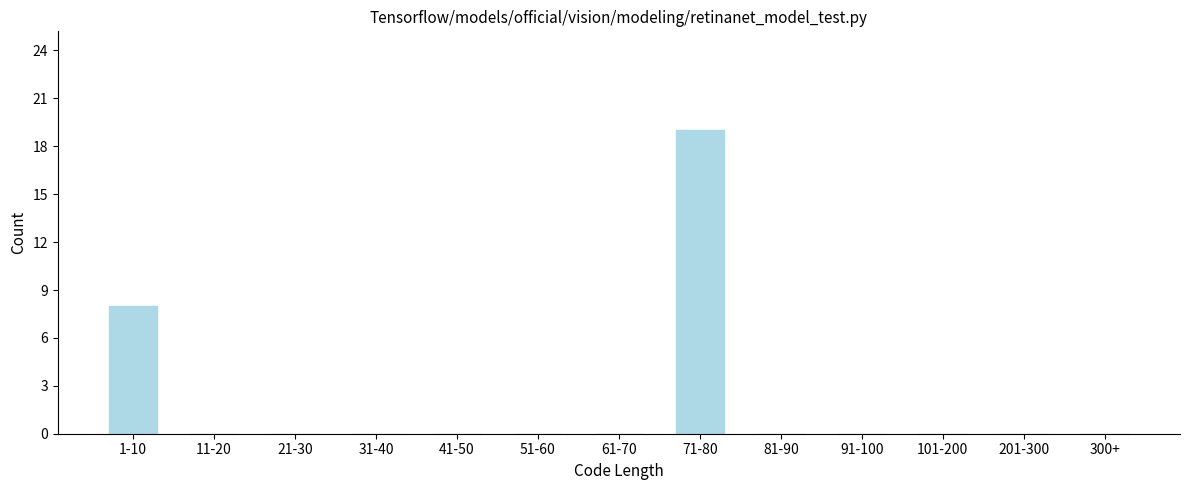

Reading left to right, what are all the values shown in this chart?

1-10=8	11-20=0	21-30=0	31-40=0	41-50=0	51-60=0	61-70=0	71-80=19	81-90=0	91-100=0	101-200=0	201-300=0	300+=0